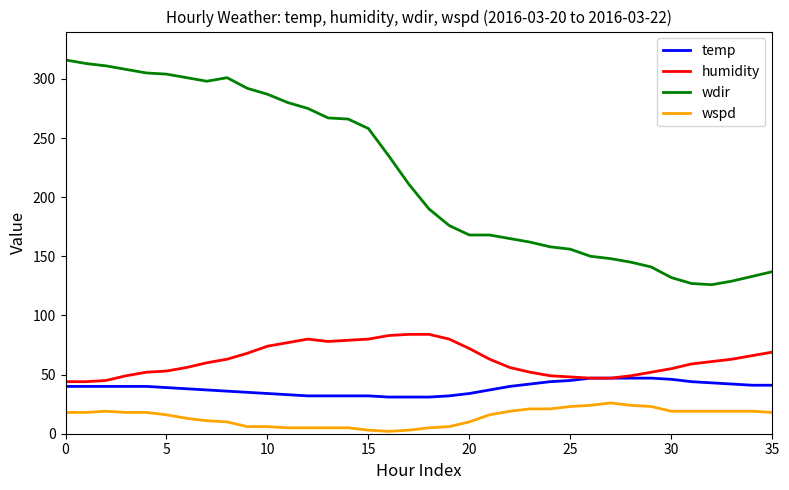

List the series in order of their peak value, lowest first.

wspd, temp, humidity, wdir